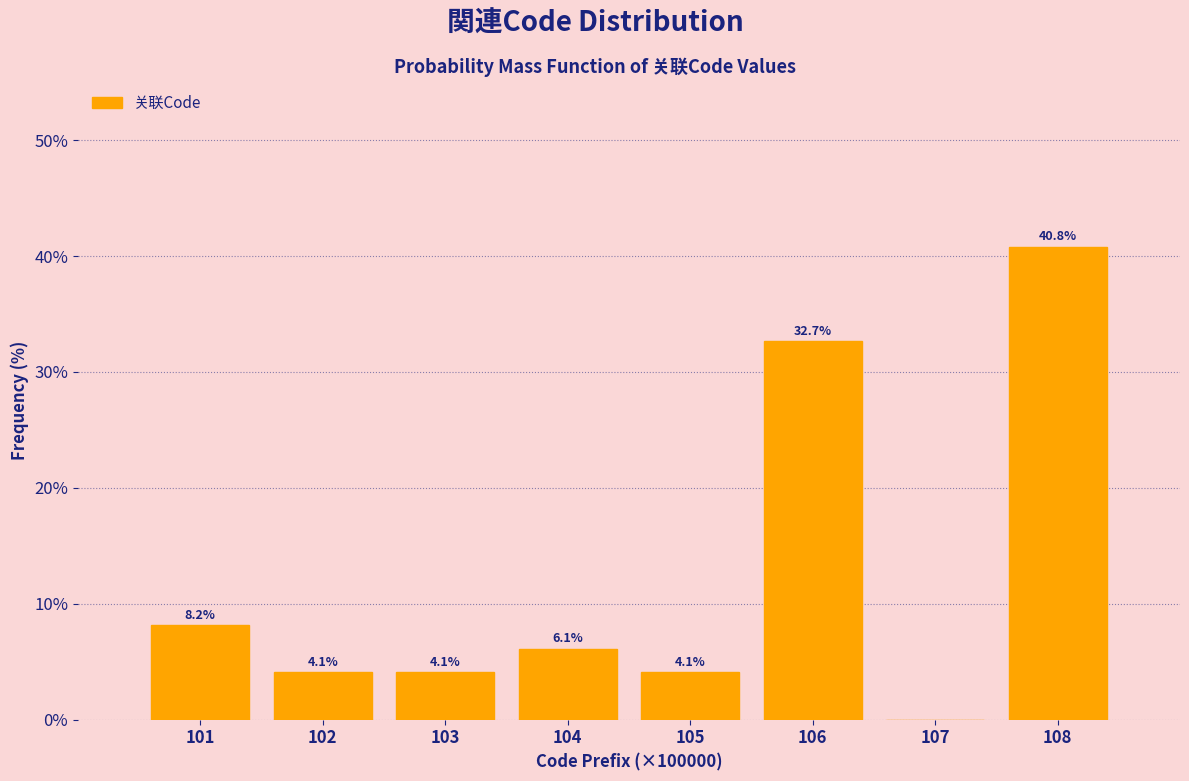

Reading right to left, what are all the values shown in this chart?

108=40.8	107=0.0	106=32.7	105=4.1	104=6.1	103=4.1	102=4.1	101=8.2